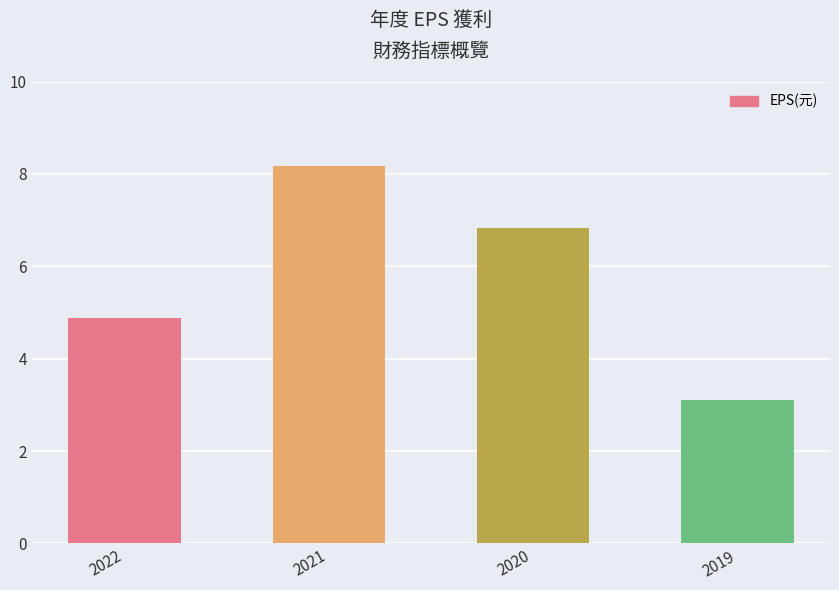

What is the change in value from 2022 to 2020?

+1.9